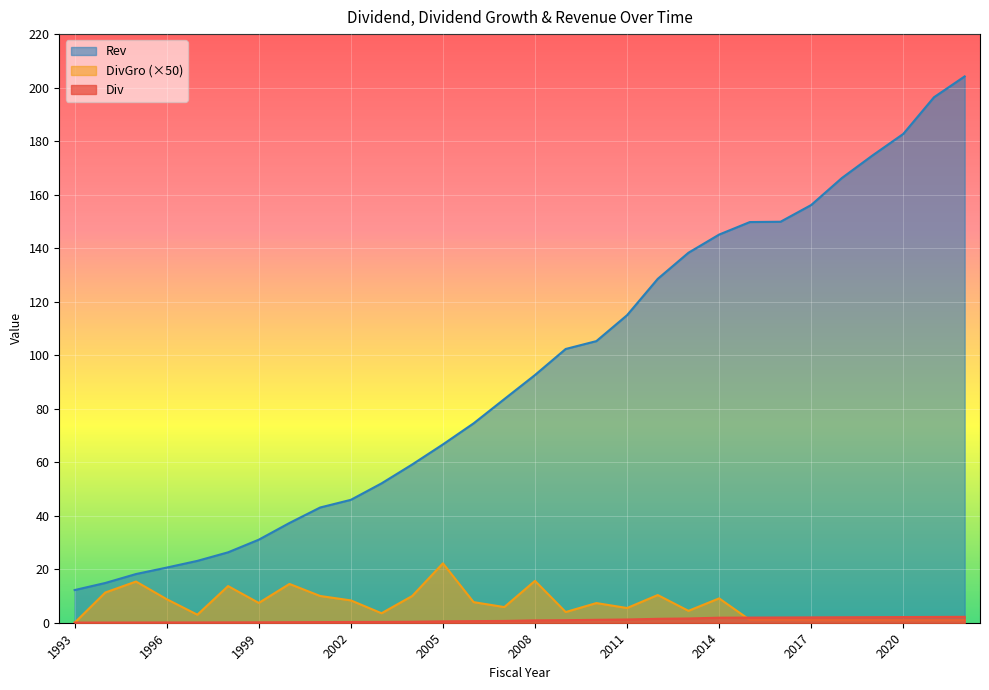

List the series in order of their peak value, lowest first.

Div, DivGro (×50), Rev